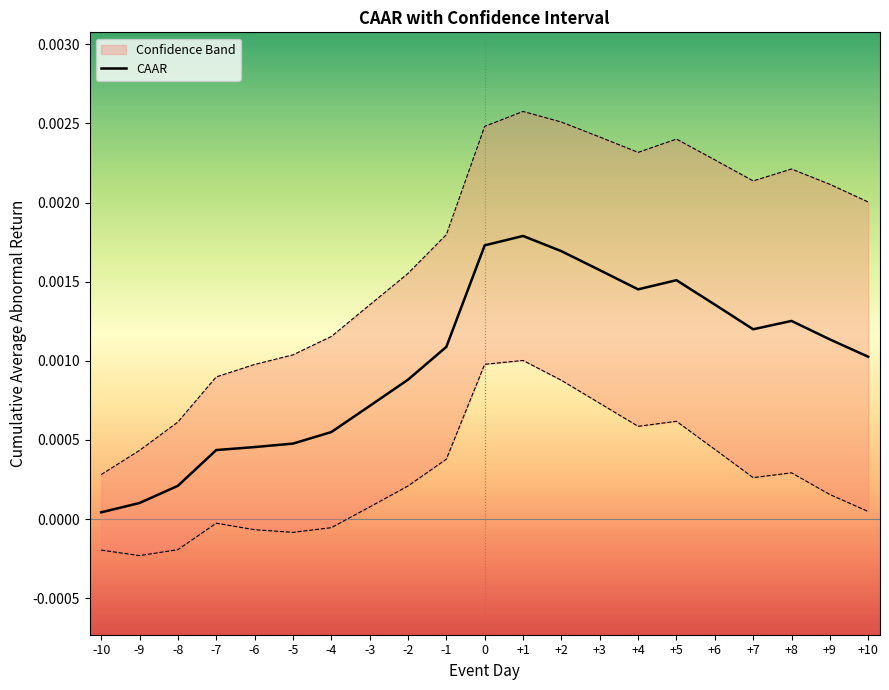

Which category has the highest value across all series?

+1